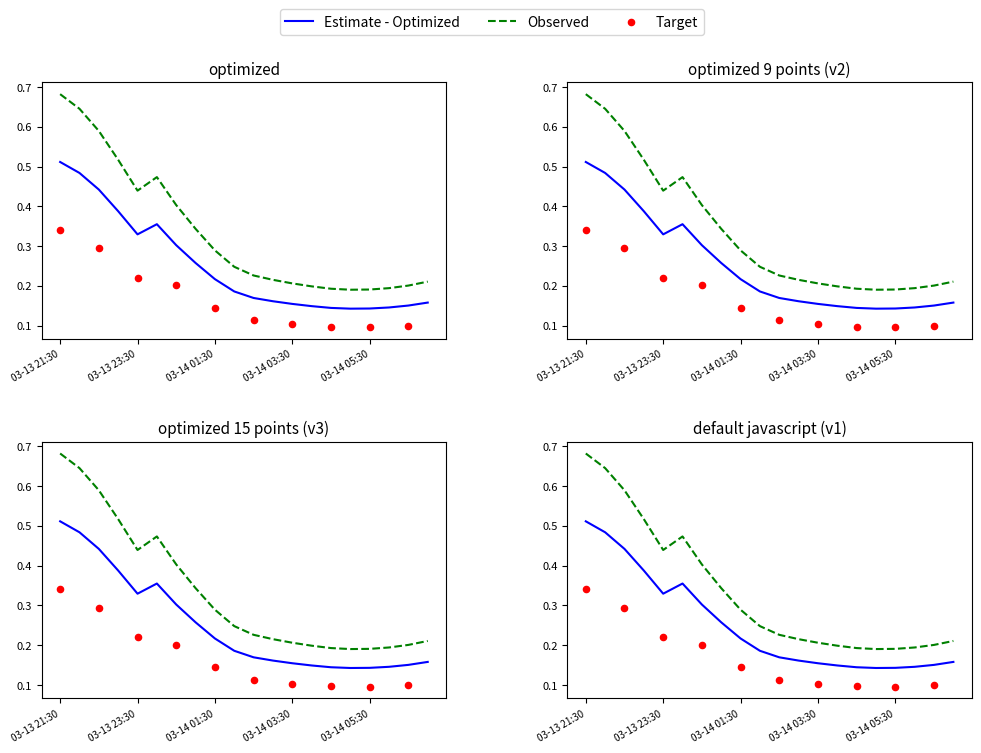

Is the value of 1 at 2019-03-14 02:30 greater than the value of 2 at 2019-03-13 23:00?

No